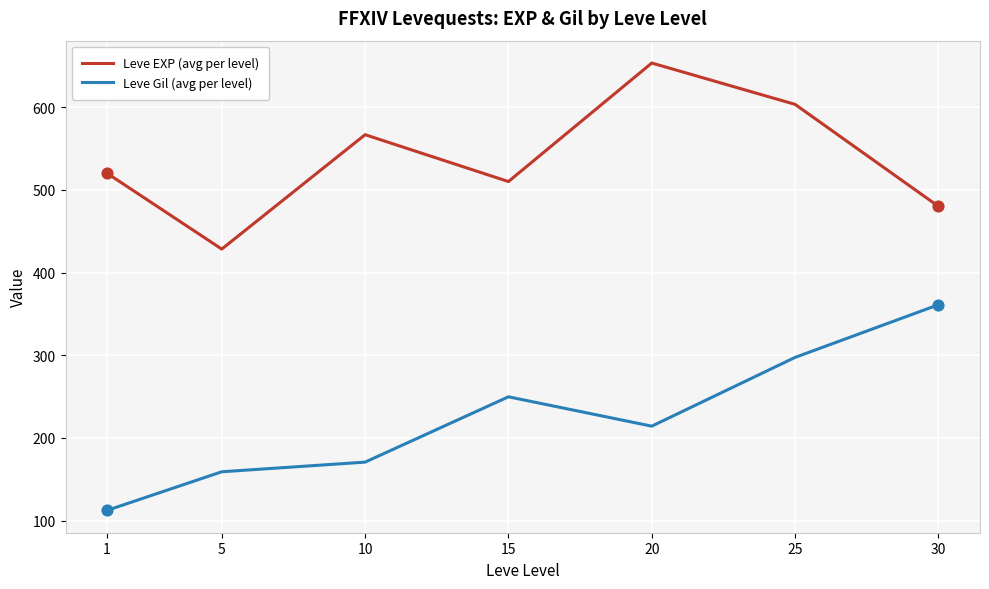

What are all the series names shown in the legend?

Leve EXP (avg per level), Leve Gil (avg per level)